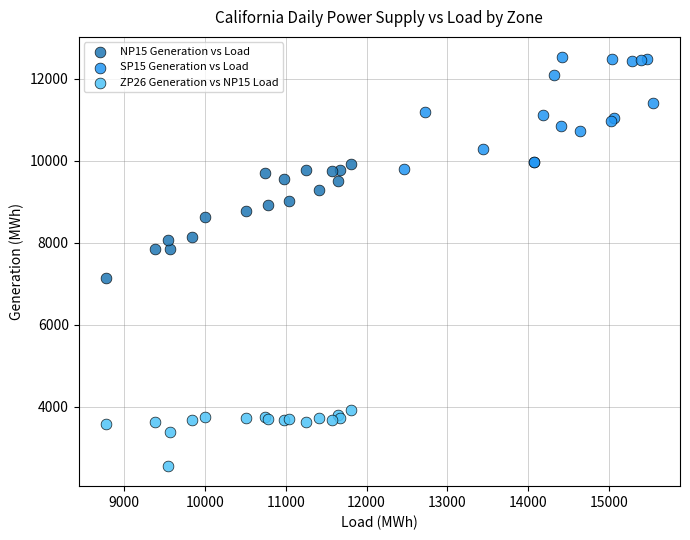

Which series contains the lowest Y value?

ZP26 Generation vs NP15 Load